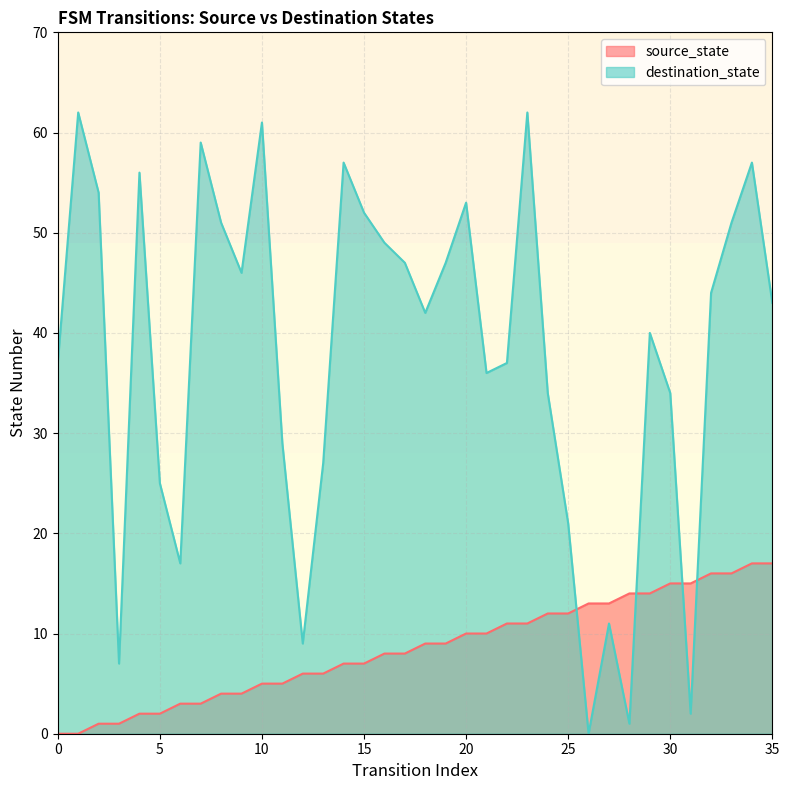

How many values in the source_state series are below 9?

18